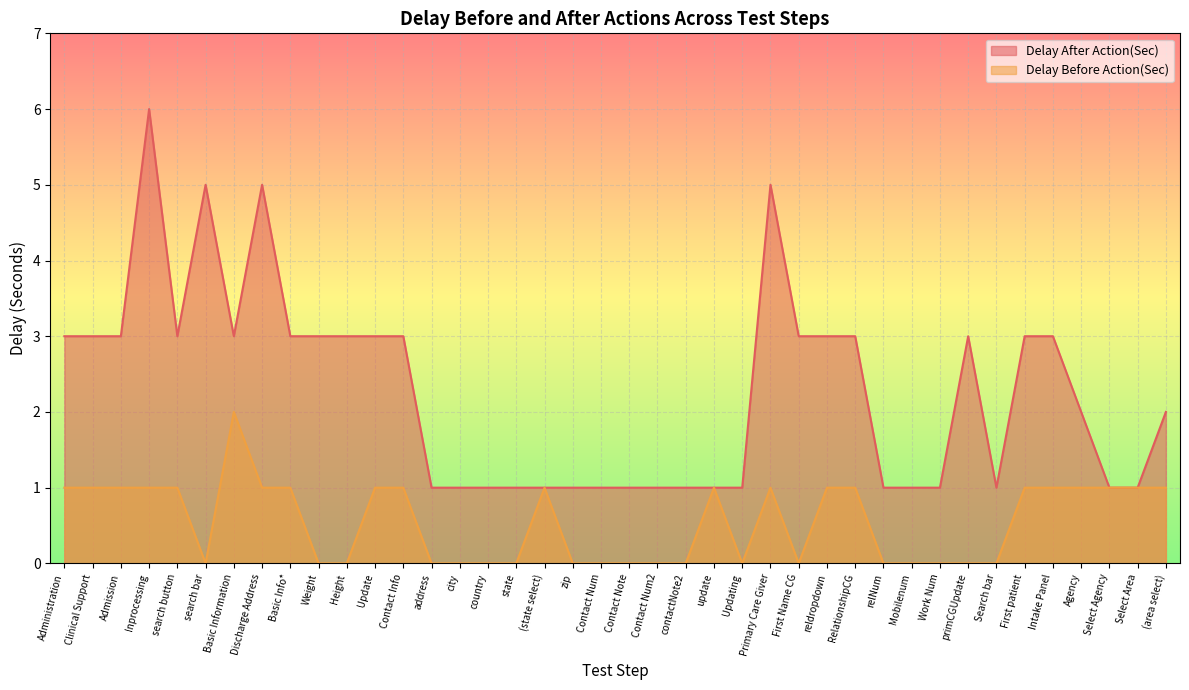

List the series in order of their peak value, lowest first.

Delay Before Action(Sec), Delay After Action(Sec)